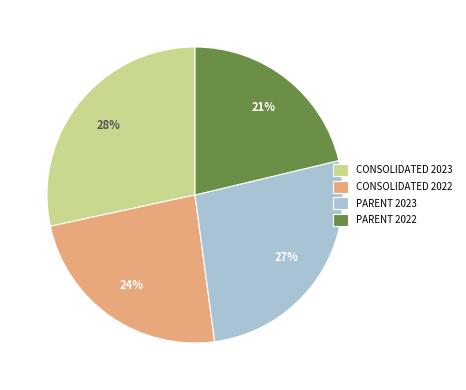

Is the sum of PARENT 2022 and CONSOLIDATED 2022 greater than half?

No